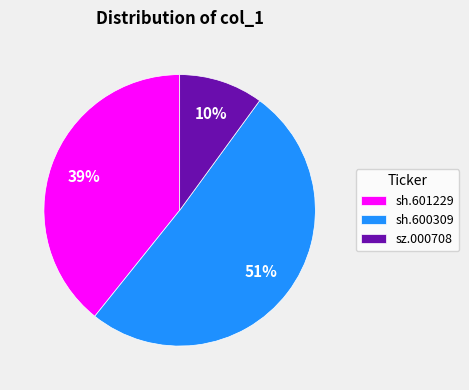

Combined, do sz.000708 and sh.601229 account for over 50%?

No